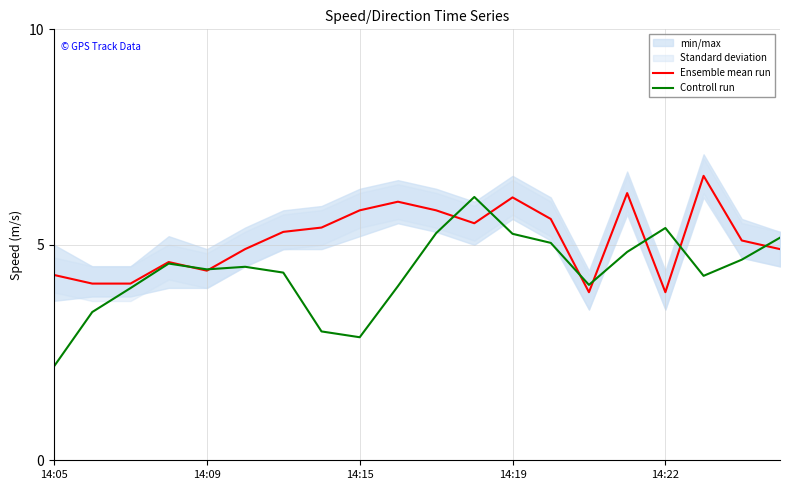

What is the difference between the maximum and second lowest values in the Controll run series?

3.3